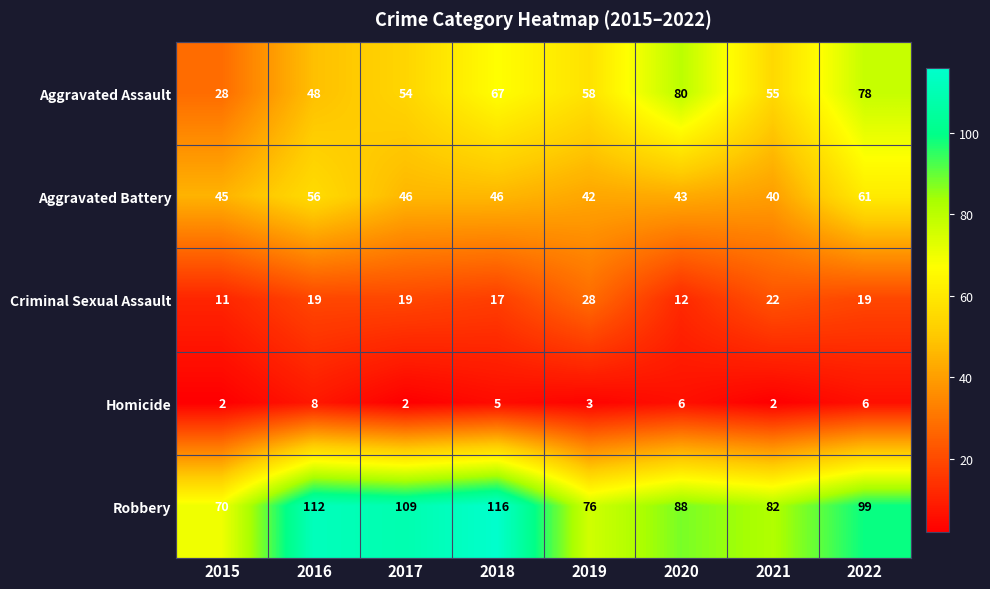

What is the approximate value of Robbery at 2021, to the nearest 10?

80